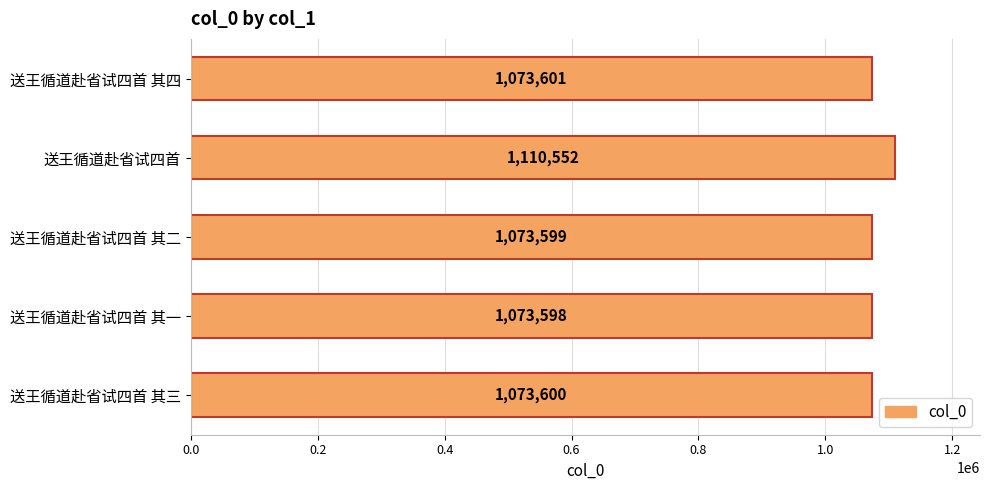

What is the sum of all values?

5404950